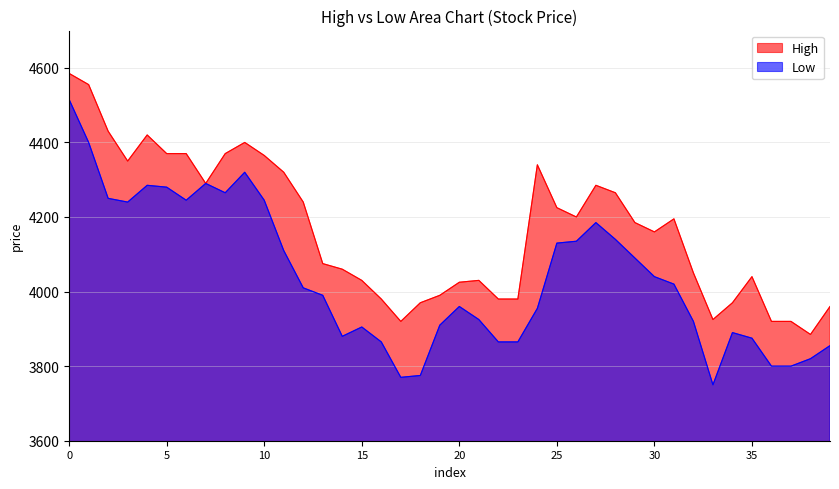

True or false: Low and High intersect in this chart.

False